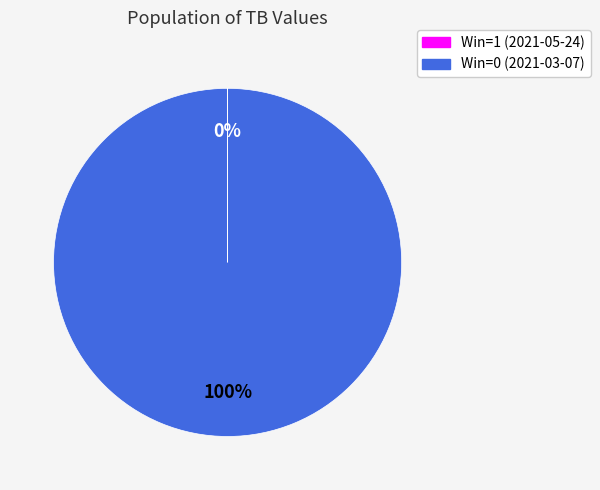

To the nearest percent, what percentage of the pie is Win=0 (2021-03-07)?

100%